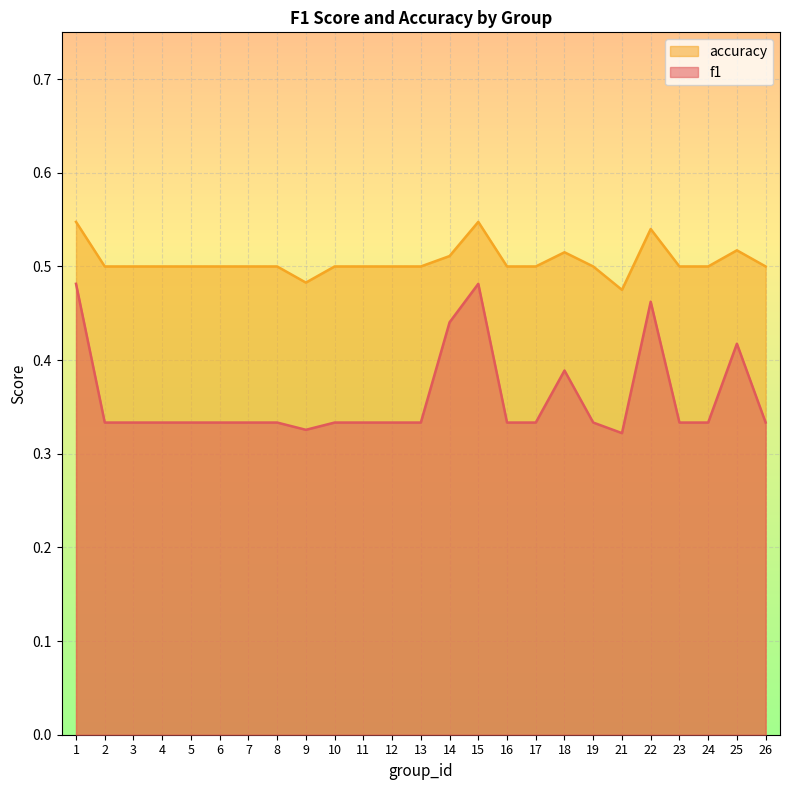

What is the value of the accuracy point at the 22nd from the left?

0.5